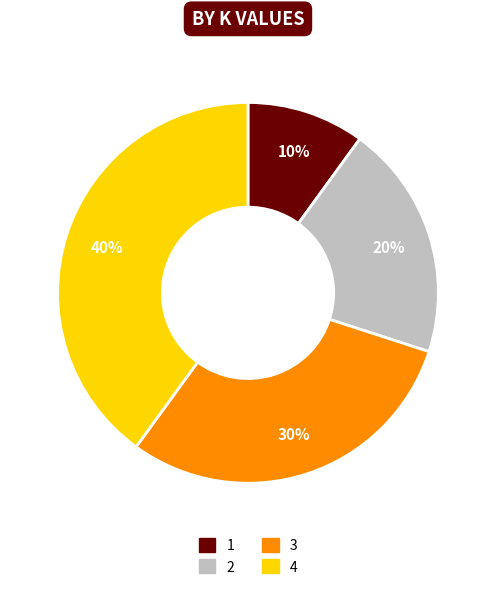

Count the number of slices in the pie.

4